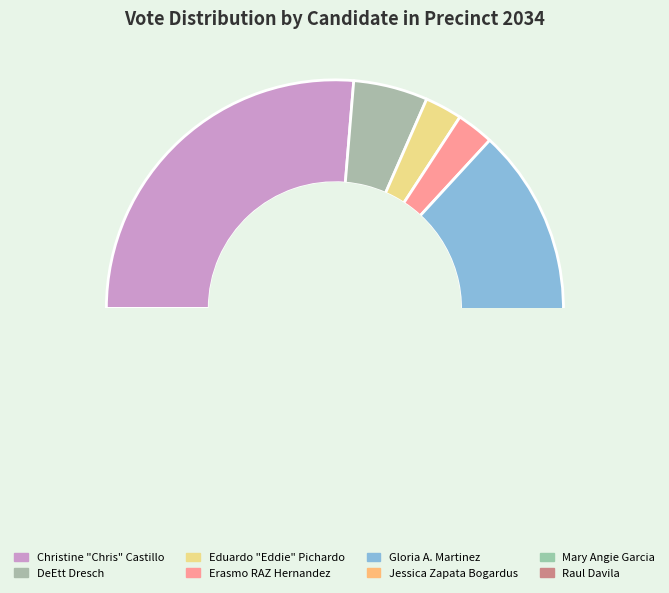

What is the ratio of the value at Eduardo "Eddie" Pichardo to the value at Mary Angie Garcia?

0.3